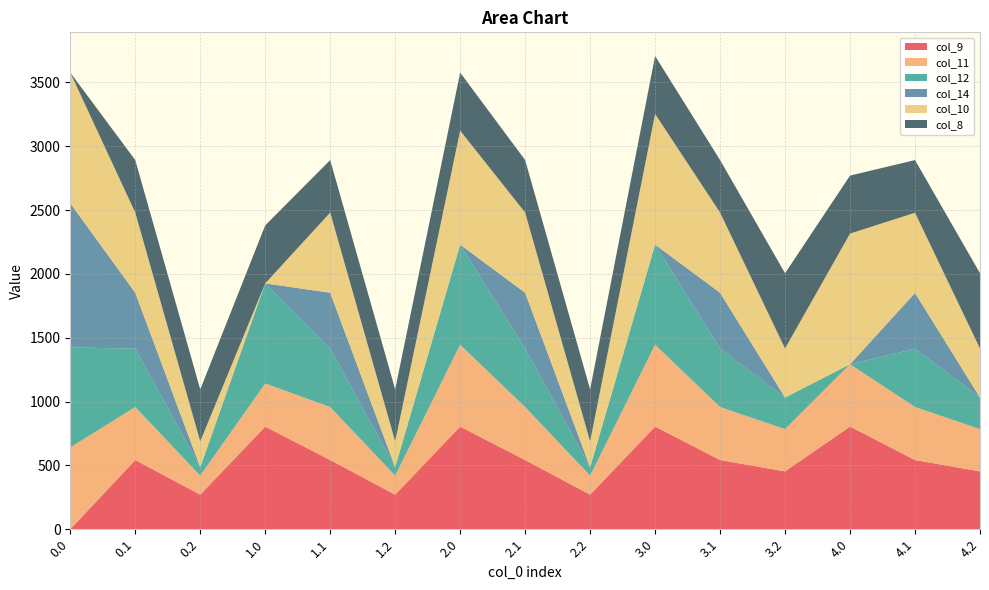

Reading left to right, list all the values displayed in this chart.

col_9: 0.0=0.0	0.1=542.1	0.2=271.1	1.0=804.0	1.1=542.1	1.2=271.1	2.0=804.0	2.1=542.1	2.2=271.1	3.0=804.0	3.1=542.1	3.2=453.1	4.0=804.0	4.1=542.1	4.2=453.1
col_11: 0.0=640.9	0.1=415.4	0.2=149.1	1.0=337.4	1.1=415.4	1.2=149.1	2.0=640.9	2.1=415.4	2.2=149.1	3.0=640.9	3.1=415.4	3.2=331.1	4.0=488.6	4.1=415.4	4.2=331.1
col_12: 0.0=784.4	0.1=456.1	0.2=65.2	1.0=784.4	1.1=456.1	1.2=65.2	2.0=784.4	2.1=456.1	2.2=65.2	3.0=784.4	3.1=456.1	3.2=247.2	4.0=0.0	4.1=456.1	4.2=247.2
col_14: 0.0=1128.2	0.1=438.6	0.2=0.0	1.0=0.0	1.1=438.6	1.2=0.0	2.0=0.0	2.1=438.6	2.2=0.0	3.0=0.0	3.1=438.6	3.2=0.0	4.0=0.0	4.1=437.3	4.2=0.0
col_10: 0.0=1023.2	0.1=628.1	0.2=202.5	1.0=0.0	1.1=628.1	1.2=202.5	2.0=893.1	2.1=628.1	2.2=202.5	3.0=1023.2	3.1=628.1	3.2=384.5	4.0=1023.2	4.1=628.1	4.2=384.5
col_8: 0.0=0.0	0.1=411.2	0.2=407.2	1.0=454.2	1.1=411.2	1.2=407.2	2.0=454.2	2.1=411.2	2.2=407.2	3.0=454.2	3.1=411.2	3.2=589.2	4.0=454.2	4.1=412.6	4.2=589.2